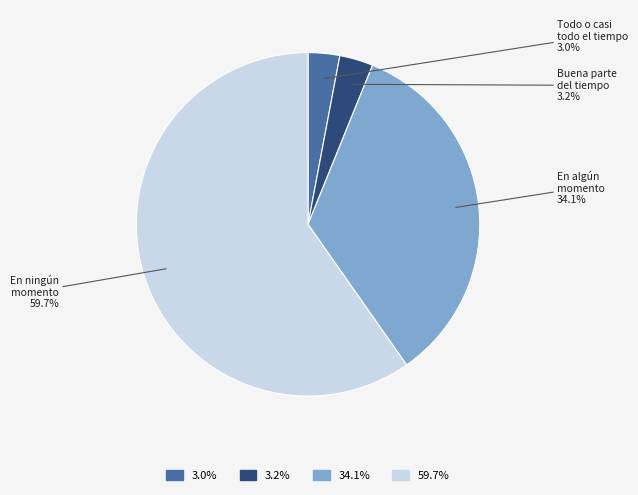

Is there any slice that represents more than half of the pie?

Yes